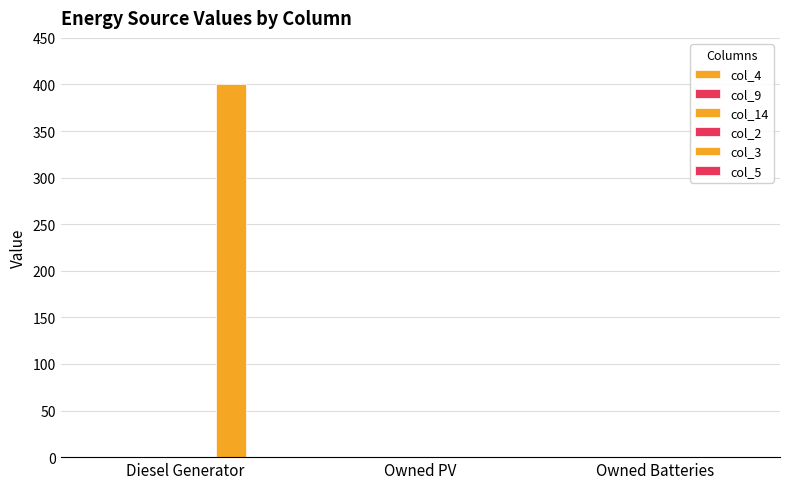

What is the label of the 3rd bar from the left?

Owned Batteries